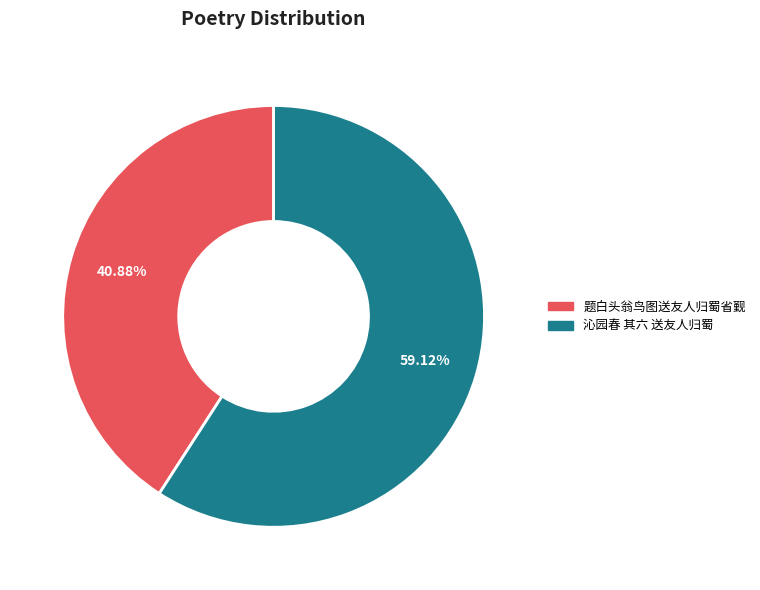

Between 沁园春 其六 送友人归蜀 and 题白头翁鸟图送友人归蜀省觐, which is larger?

沁园春 其六 送友人归蜀